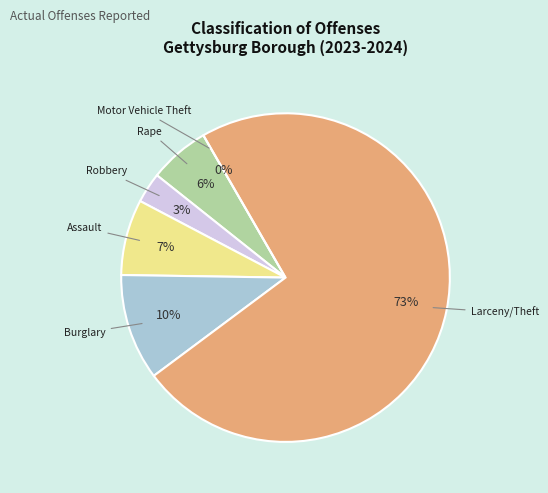

What percentage is the Larceny/Theft slice, to the nearest percent?

73%